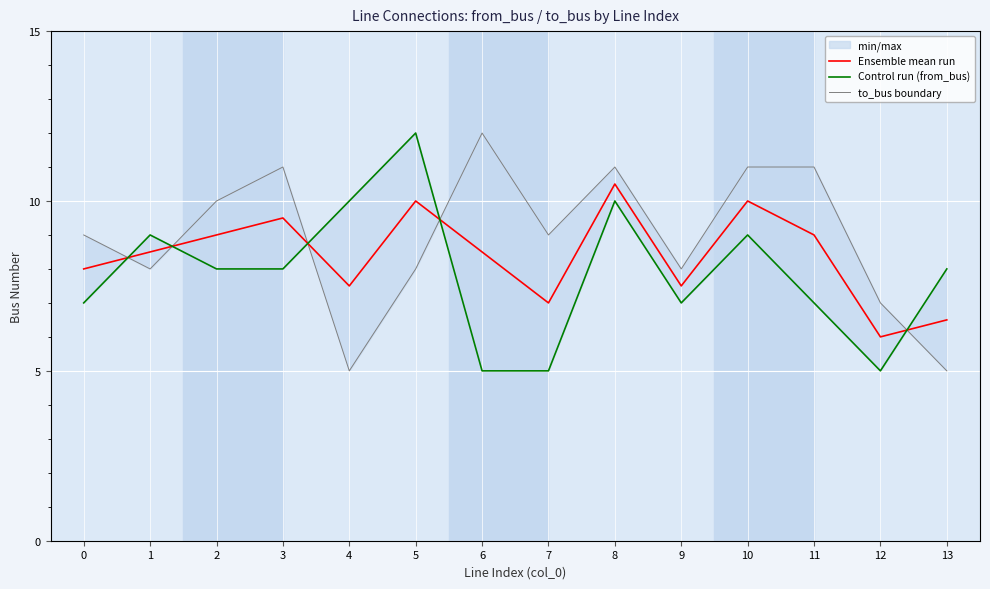

Which series ends up on top after the final intersection of Ensemble mean run and Control run (from_bus)?

Control run (from_bus)